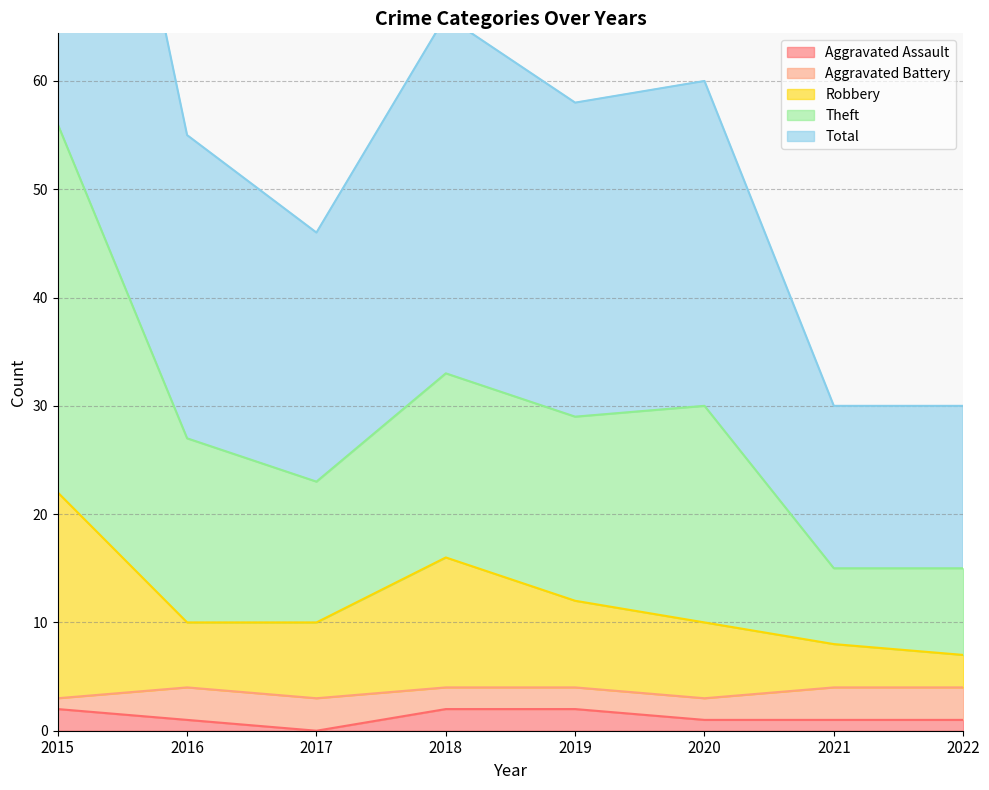

The value of Theft at 2017 is 78. True or false?

False